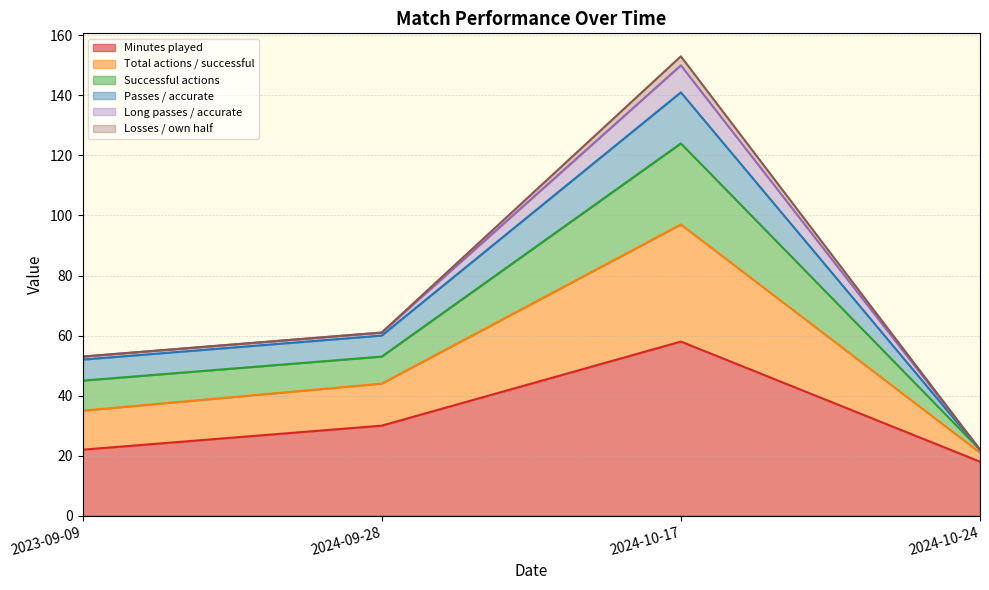

Is the value of Total actions / successful at 2023-09-09 greater than the value of Successful actions at 2024-10-17?

No